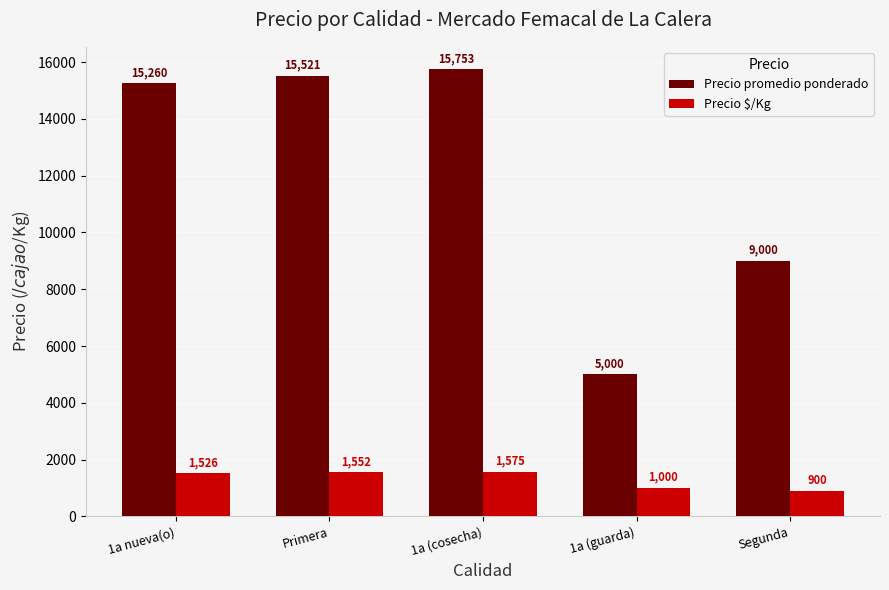

What is the label of the 2nd bar from the right?

1a (guarda)